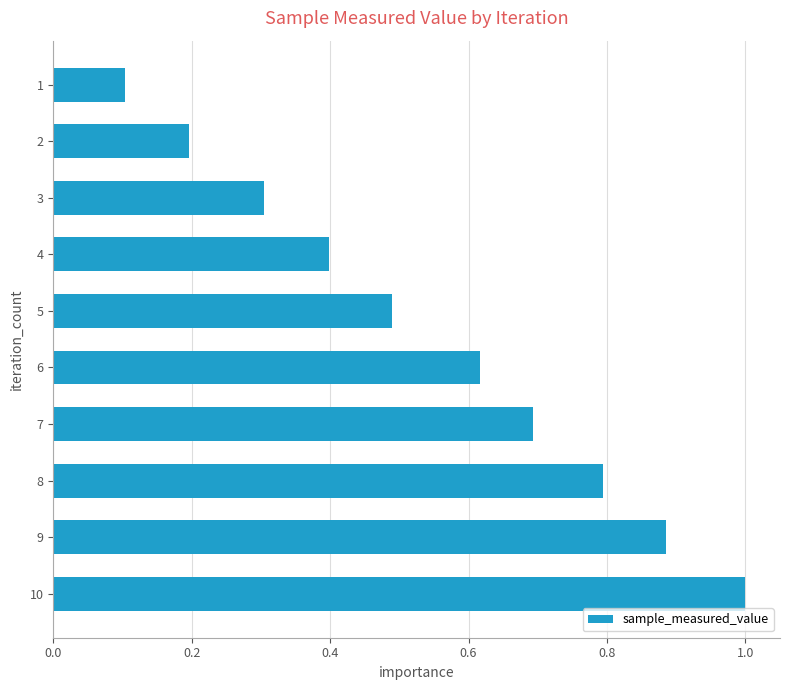

Rank the categories by value from highest to lowest.

10, 9, 8, 7, 6, 5, 4, 3, 2, 1